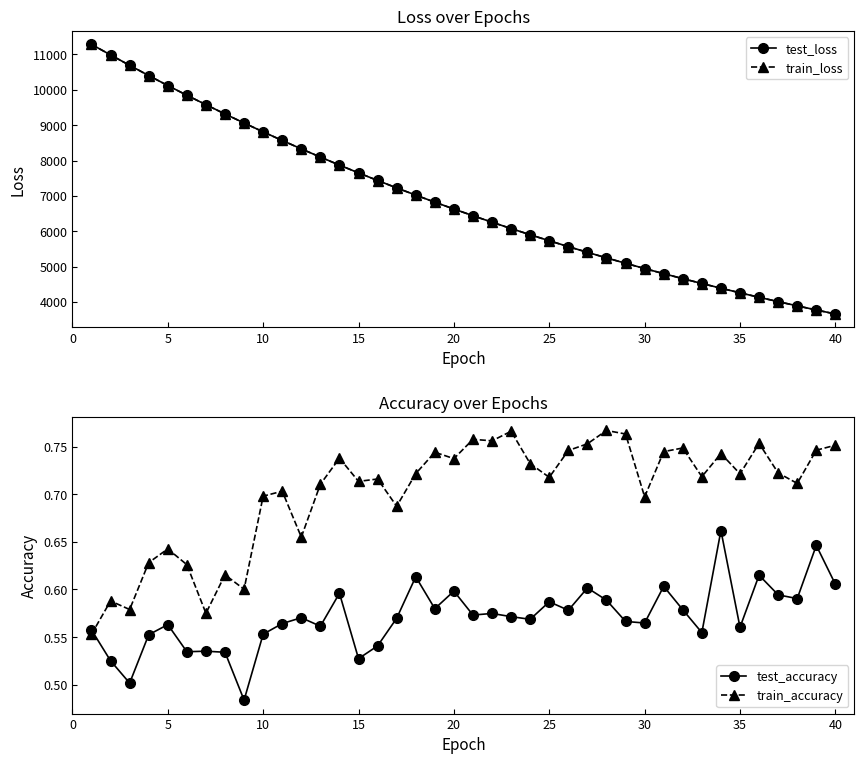

List the series in order of their peak value, highest first.

train_loss, test_loss, train_accuracy, test_accuracy